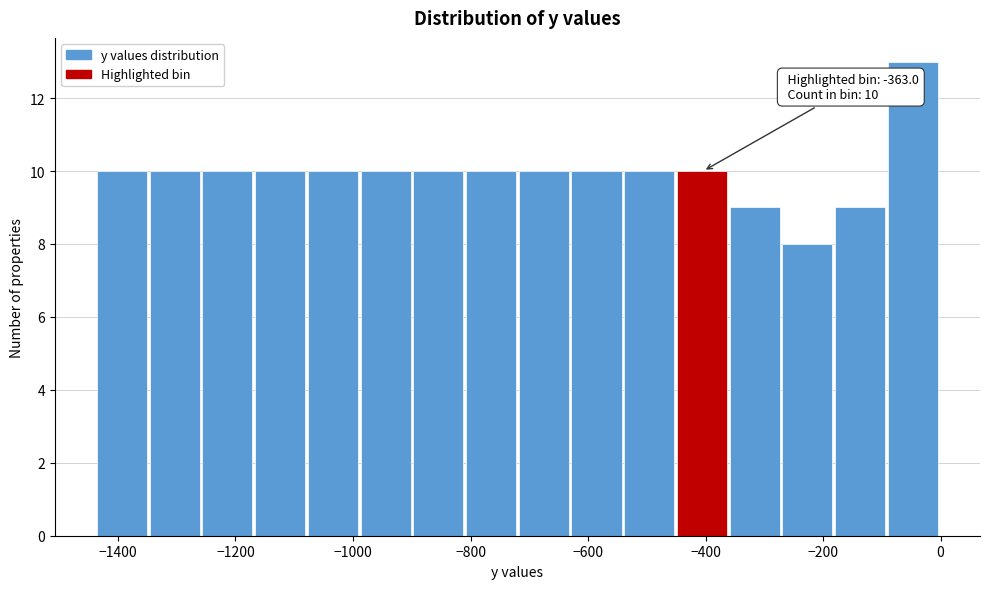

Which range on the x-axis has the tallest bar?

-80 to 0